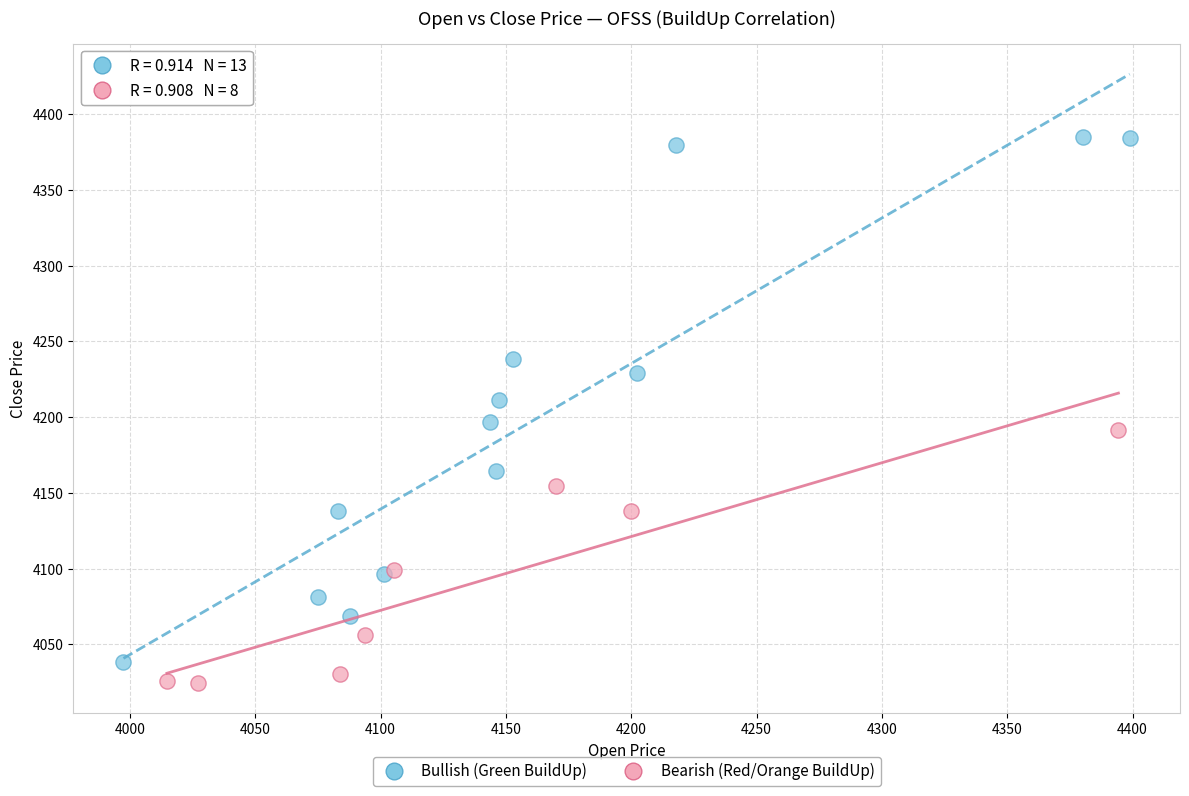

Which series contains the highest Y value?

Bullish (Green BuildUp)